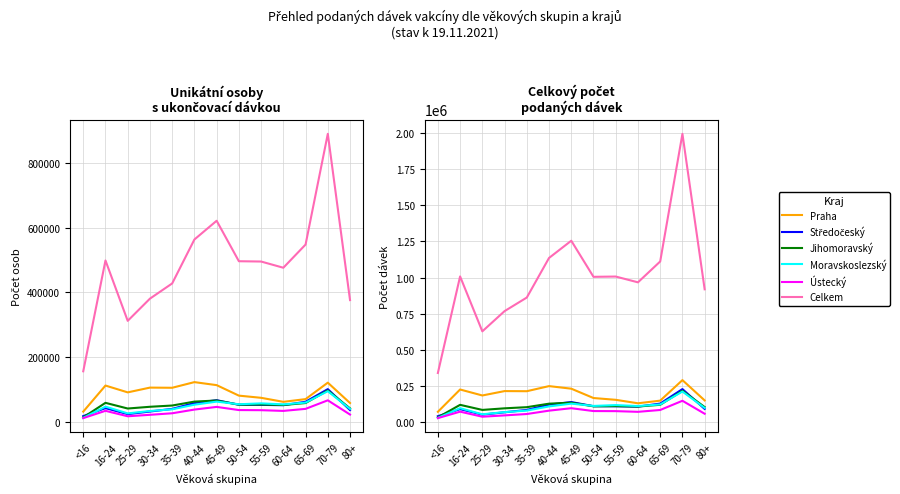

What is the label of the 1st point from the right?

80+